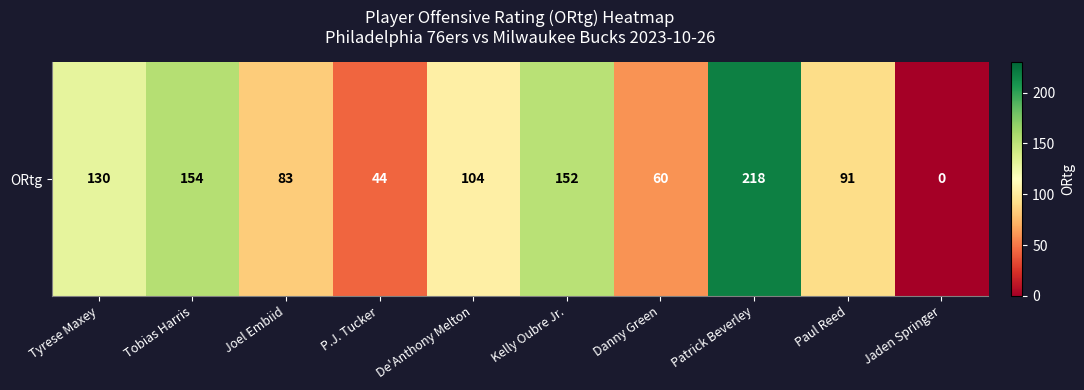

Reading left to right, transcribe all the data shown in this chart.

Tyrese Maxey=130	Tobias Harris=154	Joel Embiid=83	P.J. Tucker=44	De'Anthony Melton=104	Kelly Oubre Jr.=152	Danny Green=60	Patrick Beverley=218	Paul Reed=91	Jaden Springer=0